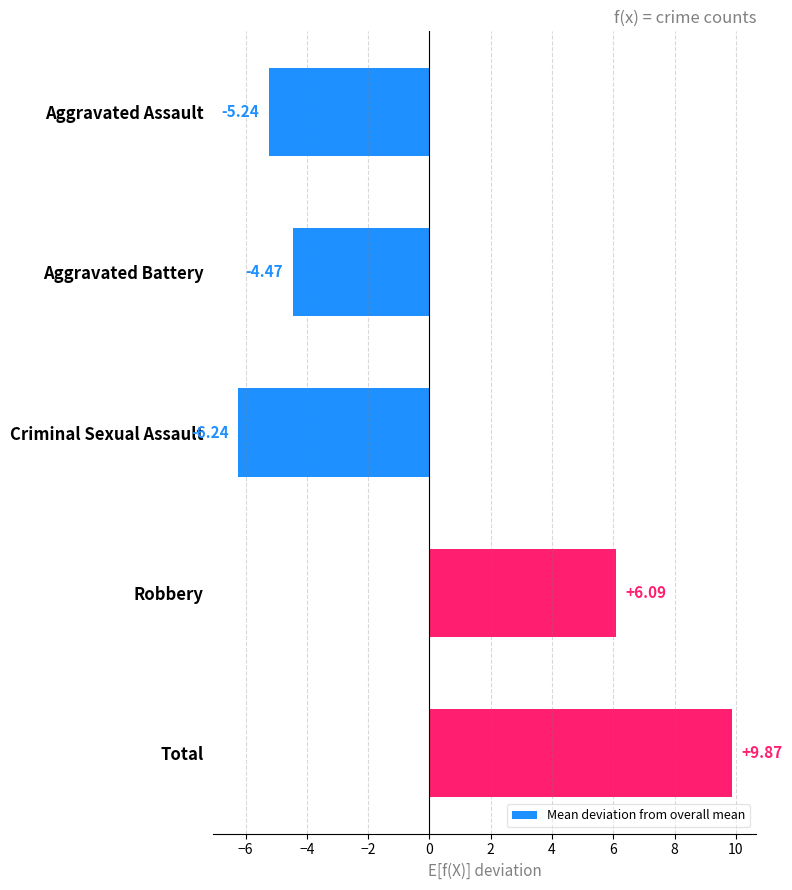

How many bars are there in total?

5